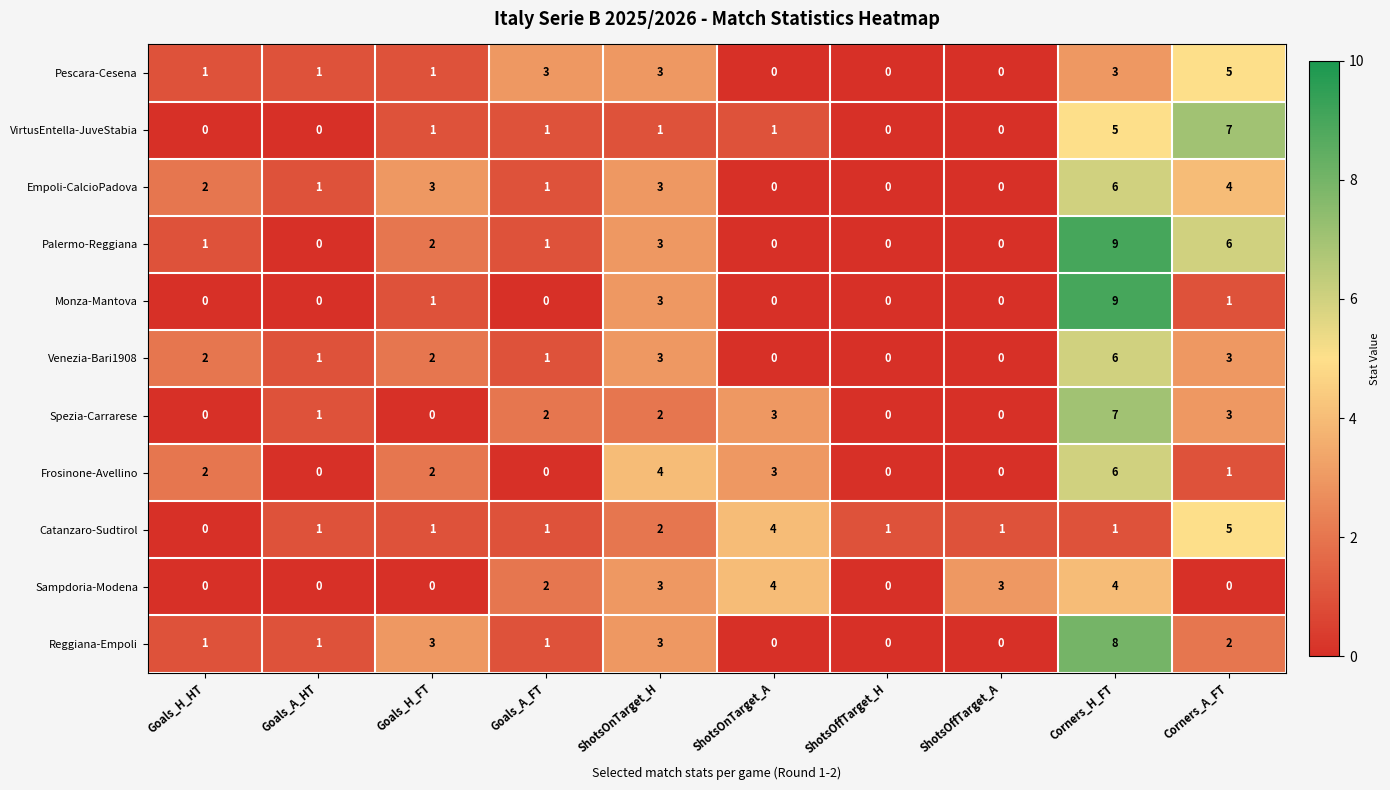

What is the difference between the maximum and minimum values in the Reggiana-Empoli series?

8